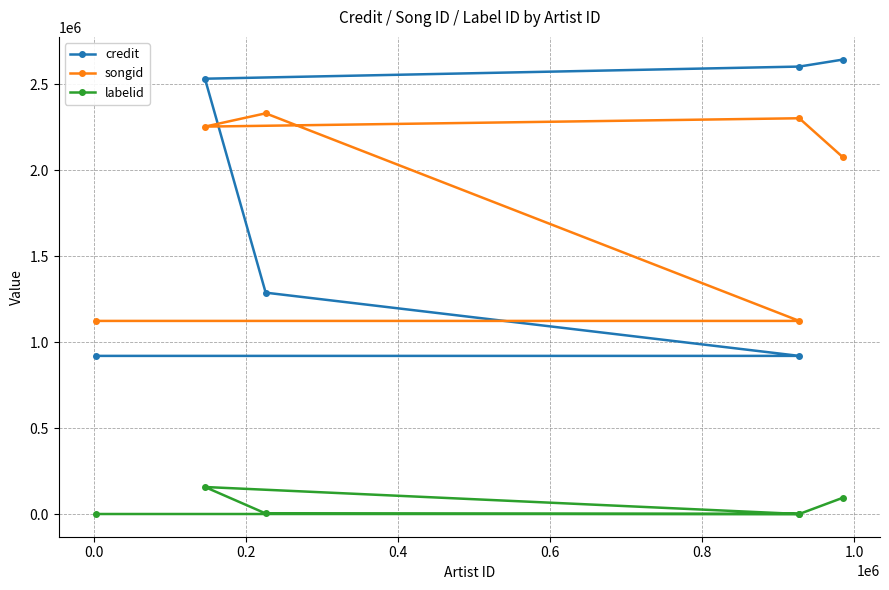

List the series in order of their peak value, lowest first.

labelid, songid, credit